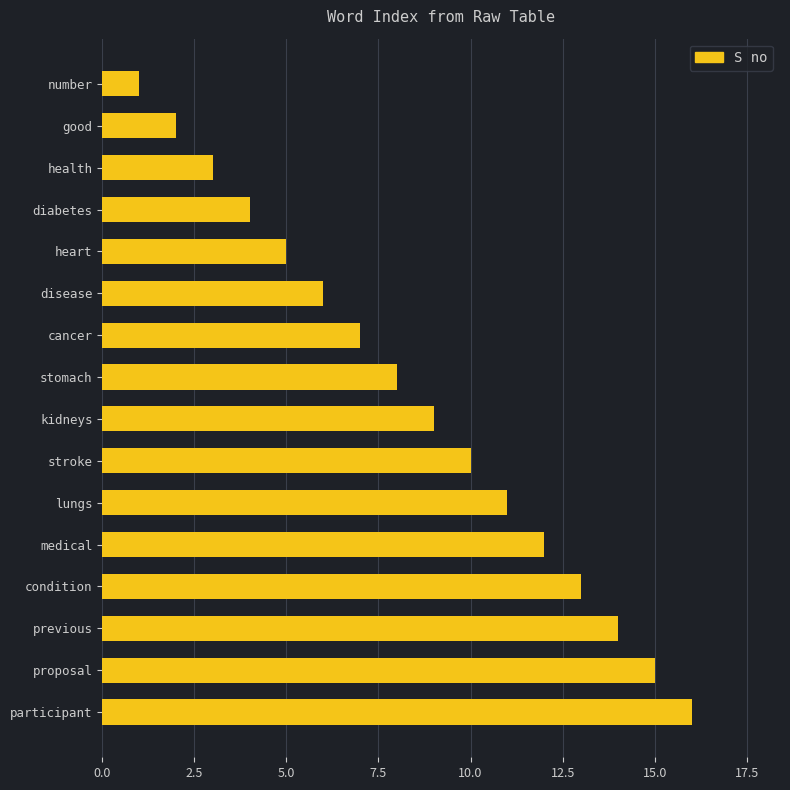

What is the difference between the maximum and minimum values?

15